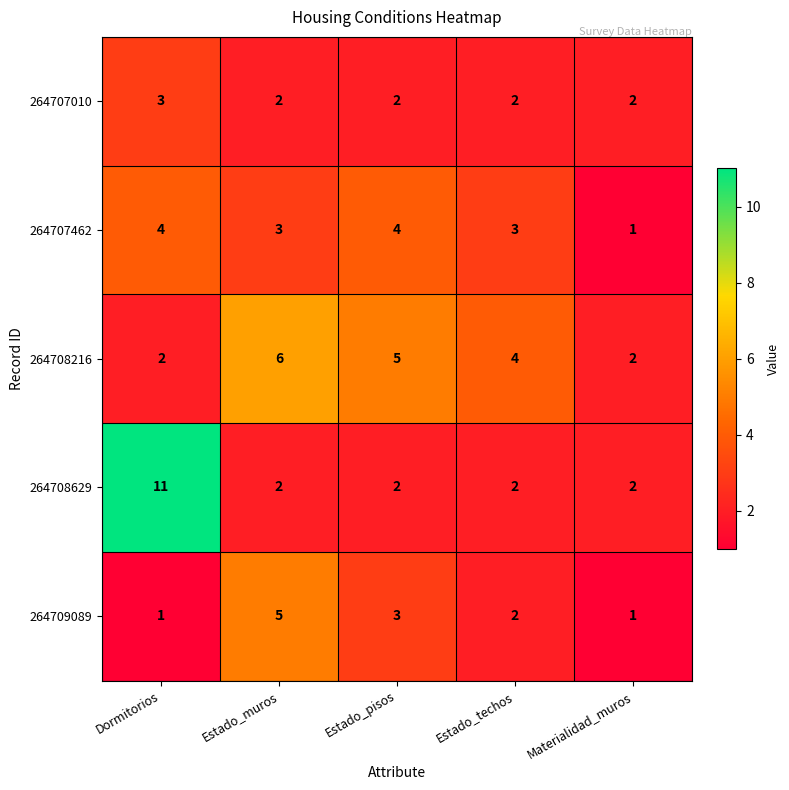

Reading left to right, list all the values displayed in this chart.

264707010: 3	2	2	2	2
264707462: 4	3	4	3	1
264708216: 2	6	5	4	2
264708629: 11	2	2	2	2
264709089: 1	5	3	2	1